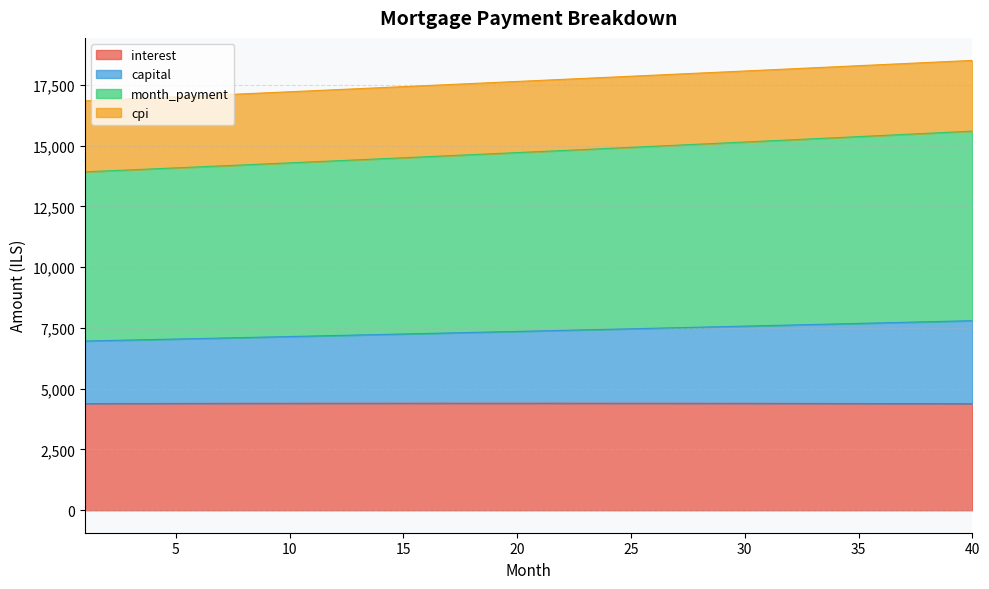

What is the minimum value for interest?

4380.6